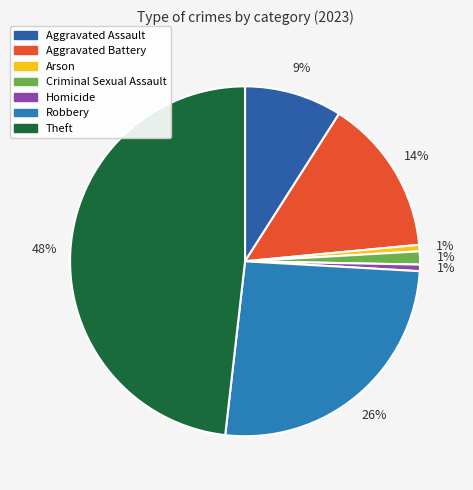

Rank the categories by value from lowest to highest.

Arson, Homicide, Criminal Sexual Assault, Aggravated Assault, Aggravated Battery, Robbery, Theft